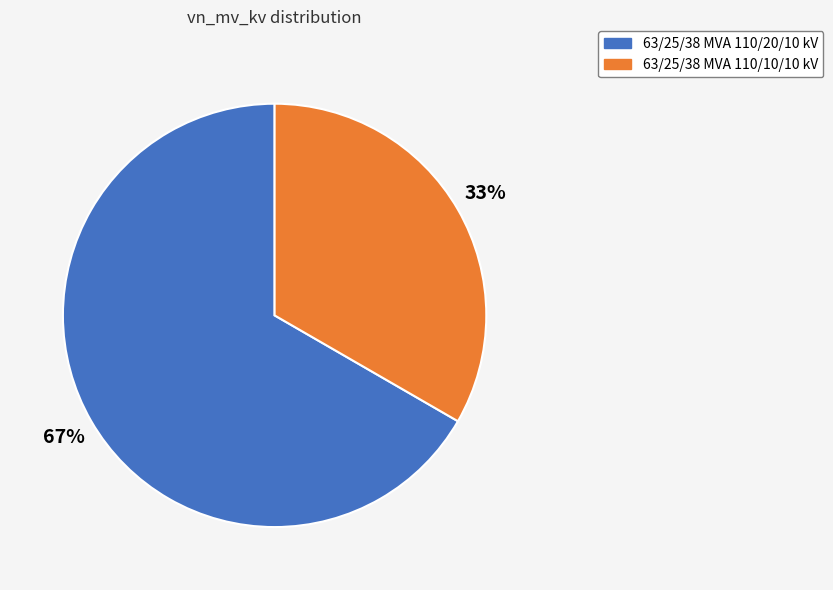

Is there a majority slice in this chart?

Yes